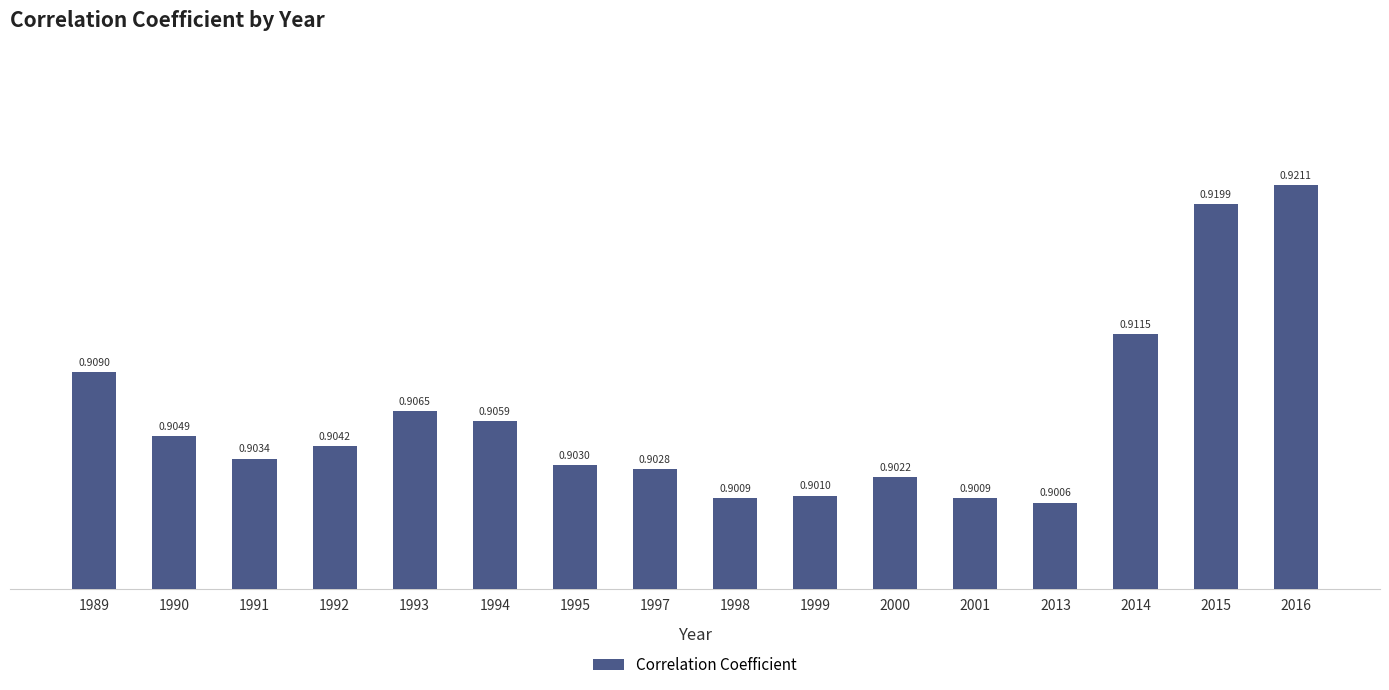

Which label corresponds to the largest value in the chart?

2016